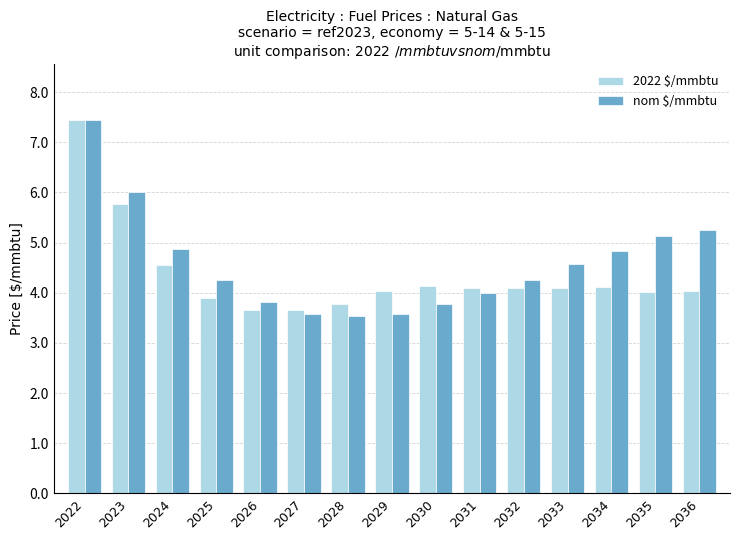

What is the difference between the nom $/mmbtu values at 2023 and 2025?

1.8